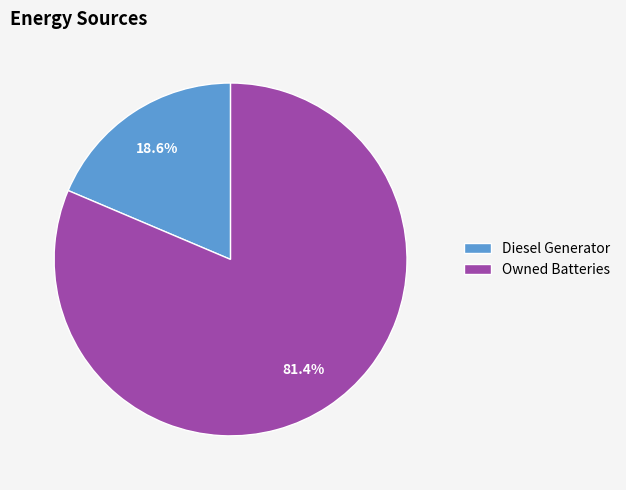

Approximately how many times larger is the value at Owned Batteries compared to Diesel Generator?

4.4